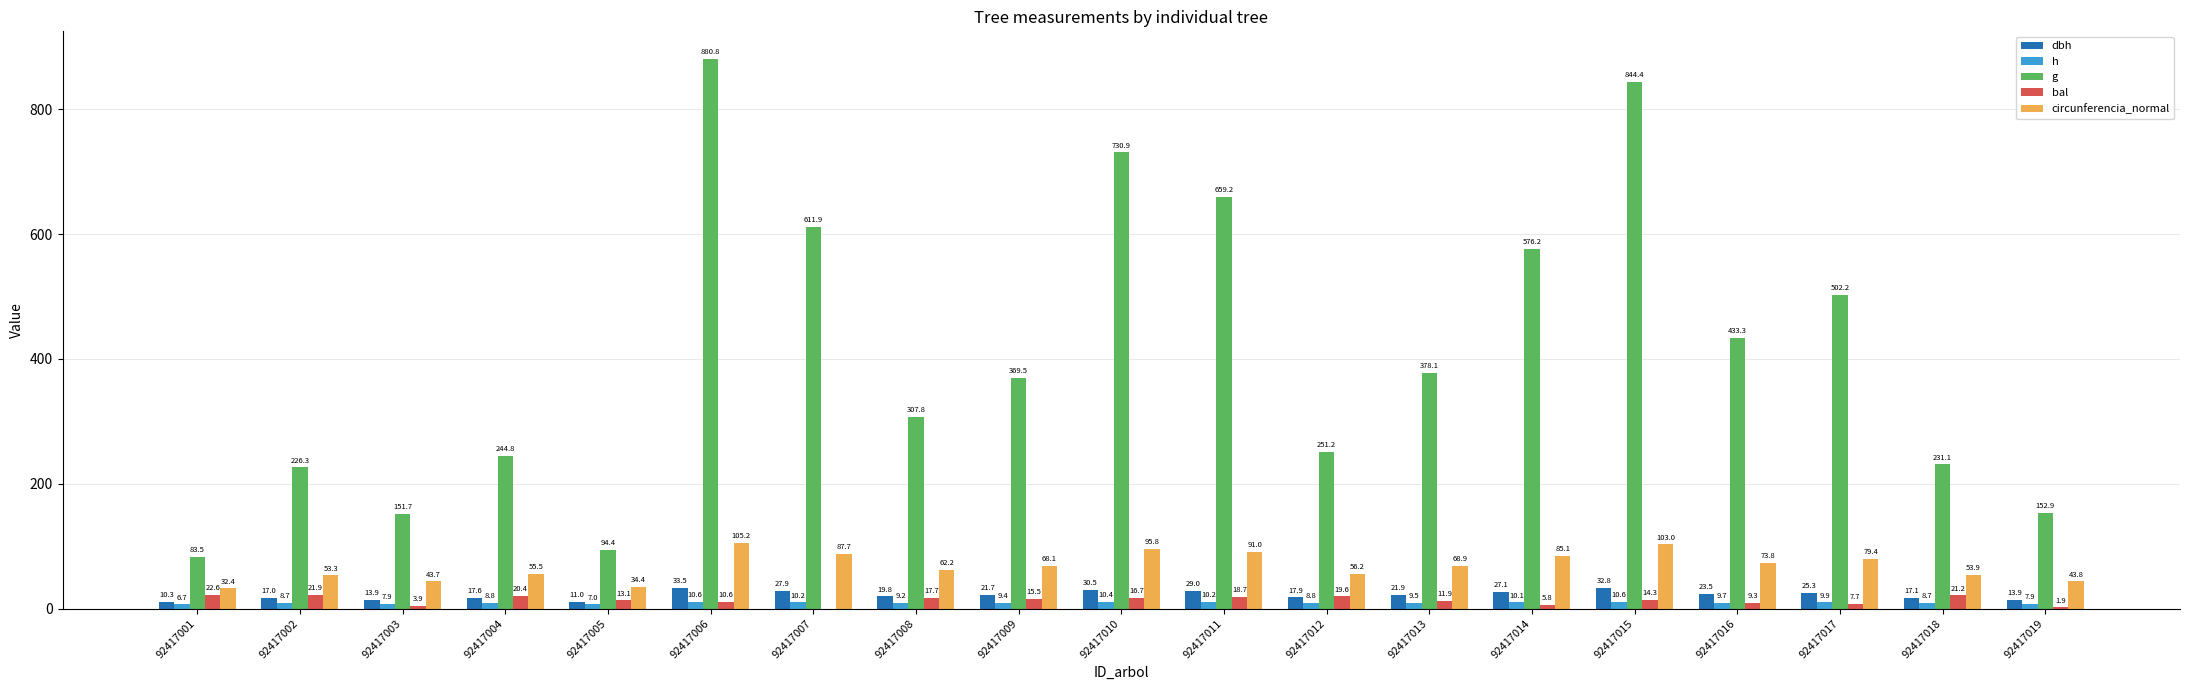

Is the value of bal at 92417003 greater than the value of g at 92417009?

No